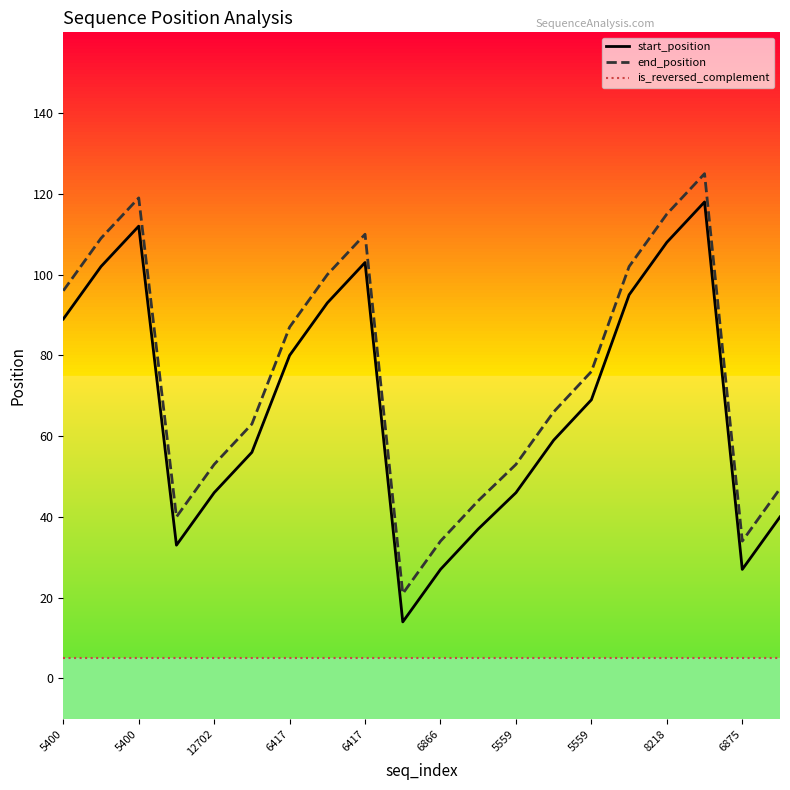

True or false: is_reversed_complement and start_position intersect in this chart.

False